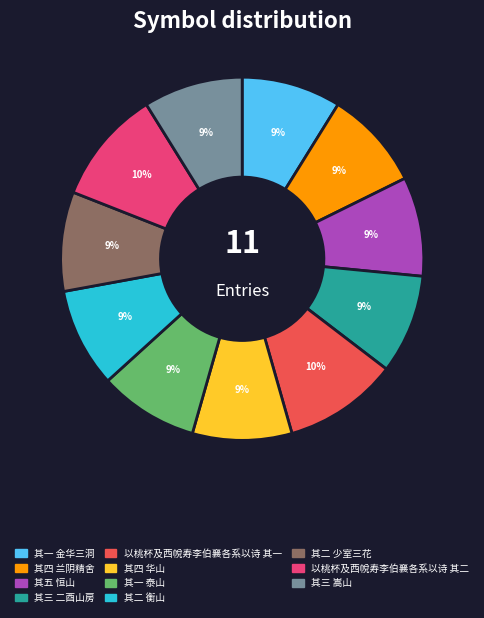

Does any single category account for the majority?

No